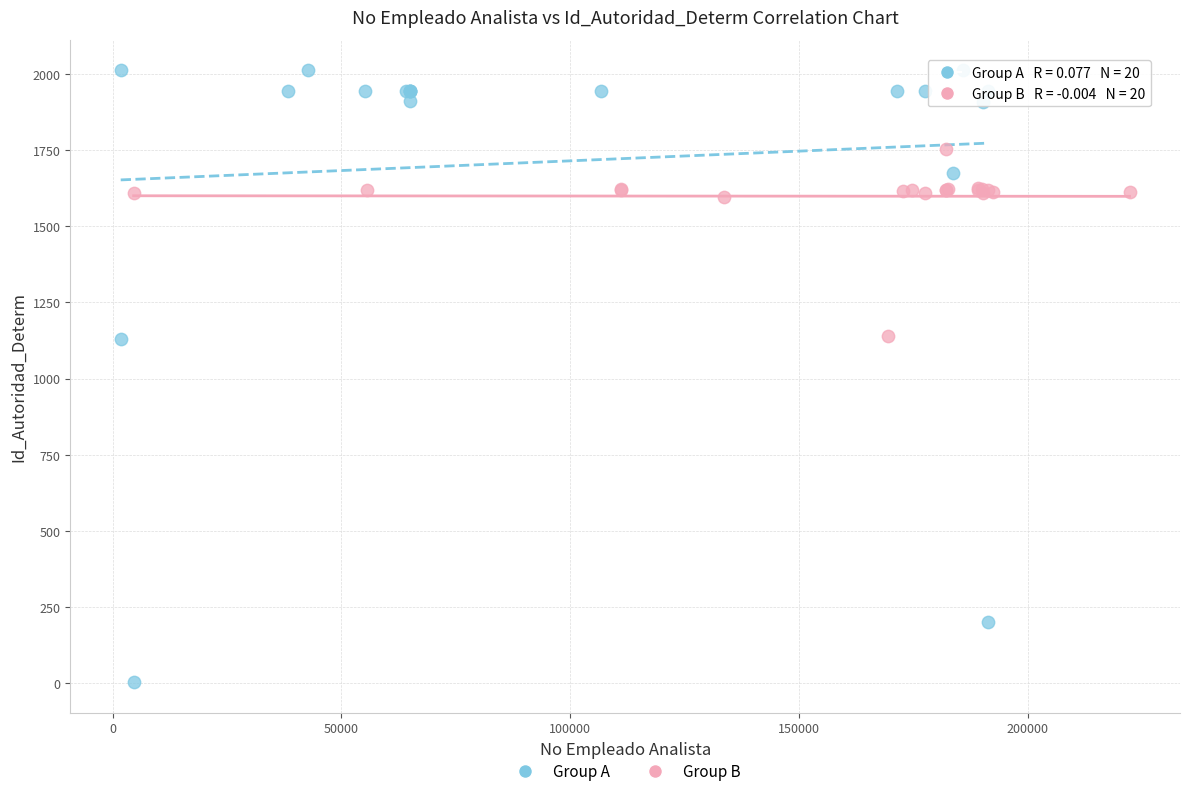

Which series reaches the maximum Y coordinate?

Group A